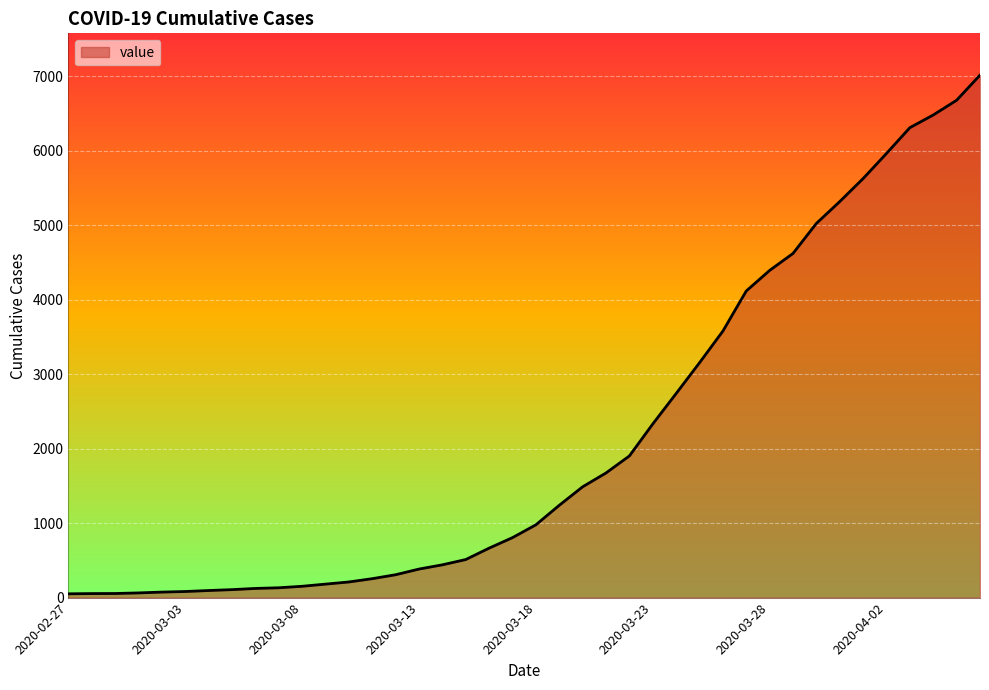

How many distinct data groups are displayed?

1